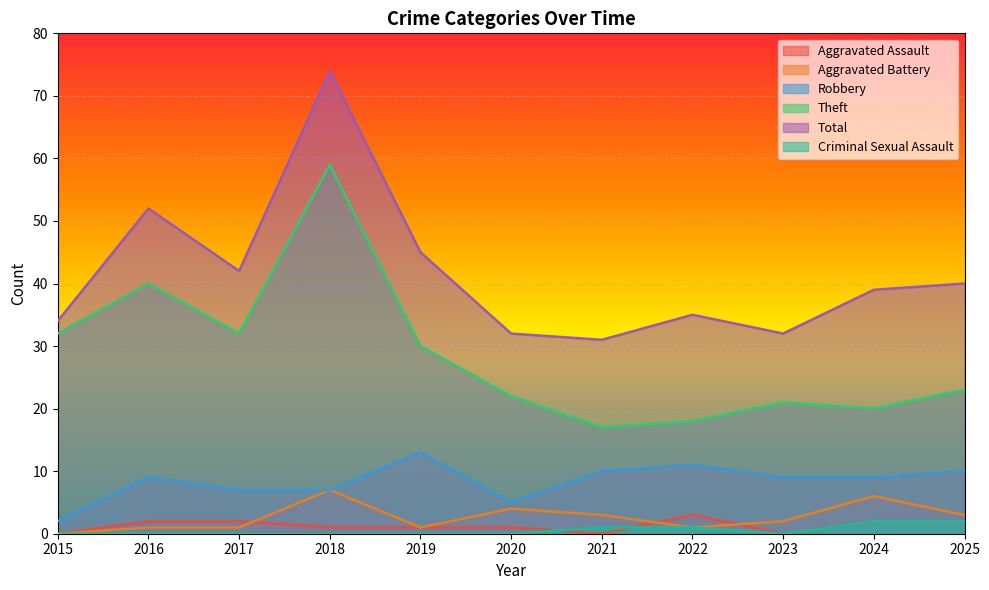

Which label corresponds to the largest value in the chart?

2018